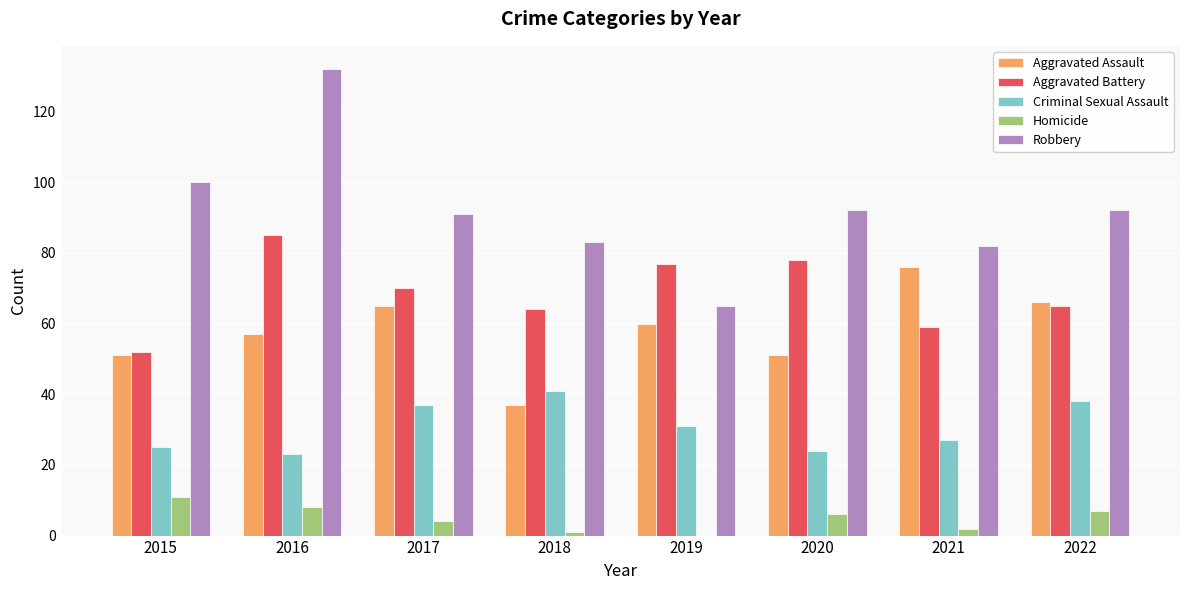

Reading left to right, extract all data points from this chart.

Aggravated Assault: 51	57	65	37	60	51	76	66
Aggravated Battery: 52	85	70	64	77	78	59	65
Criminal Sexual Assault: 25	23	37	41	31	24	27	38
Homicide: 11	8	4	1	0	6	2	7
Robbery: 100	132	91	83	65	92	82	92